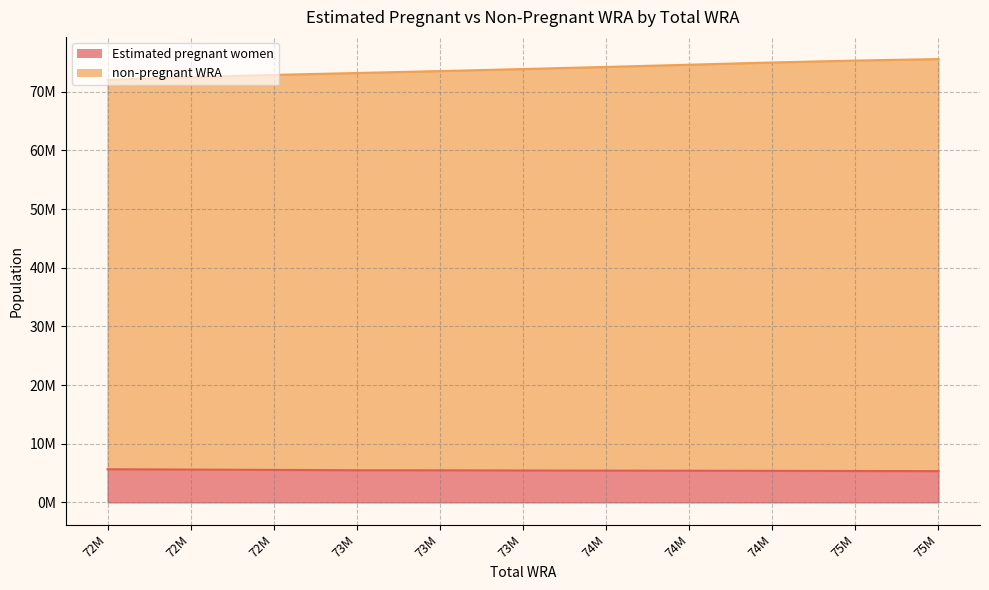

Which series has the largest total across all categories?

non-pregnant WRA